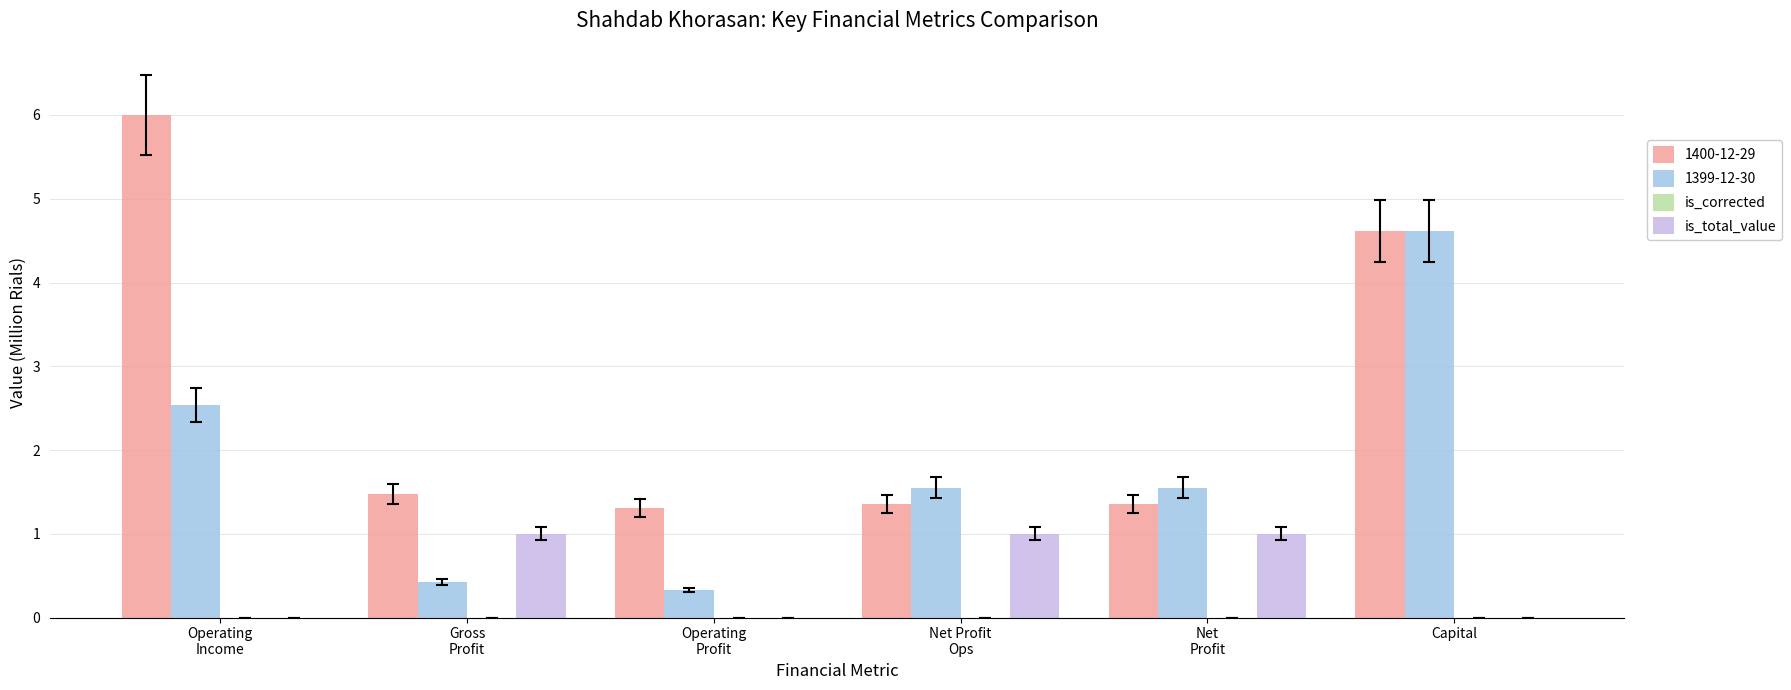

Which series has the largest total across all categories?

1400-12-29